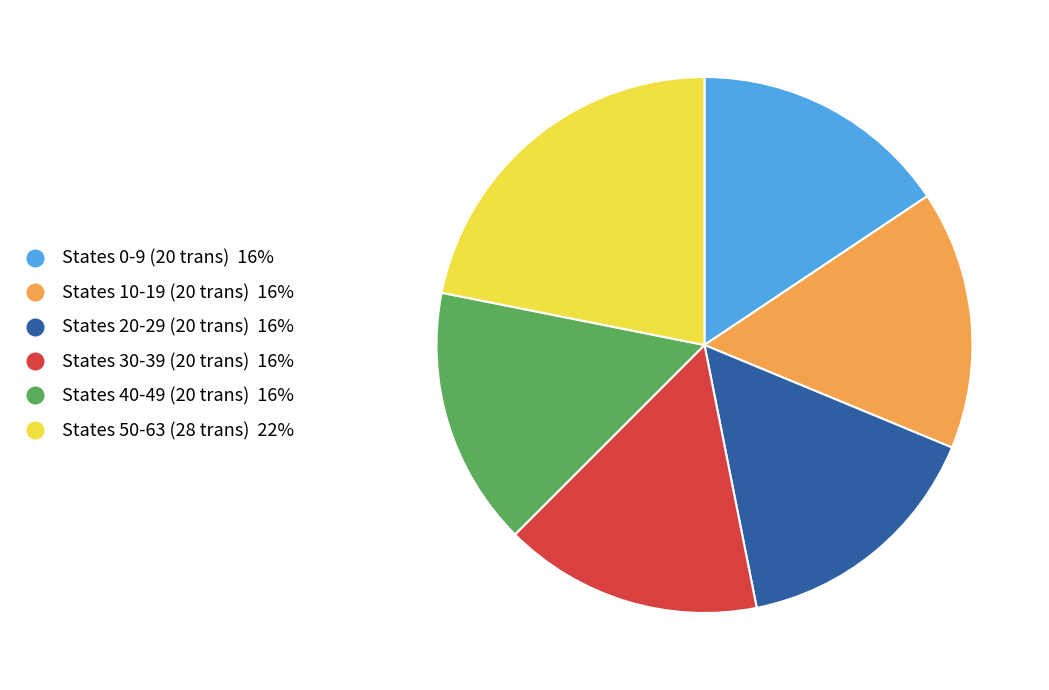

Does any single category account for the majority?

No